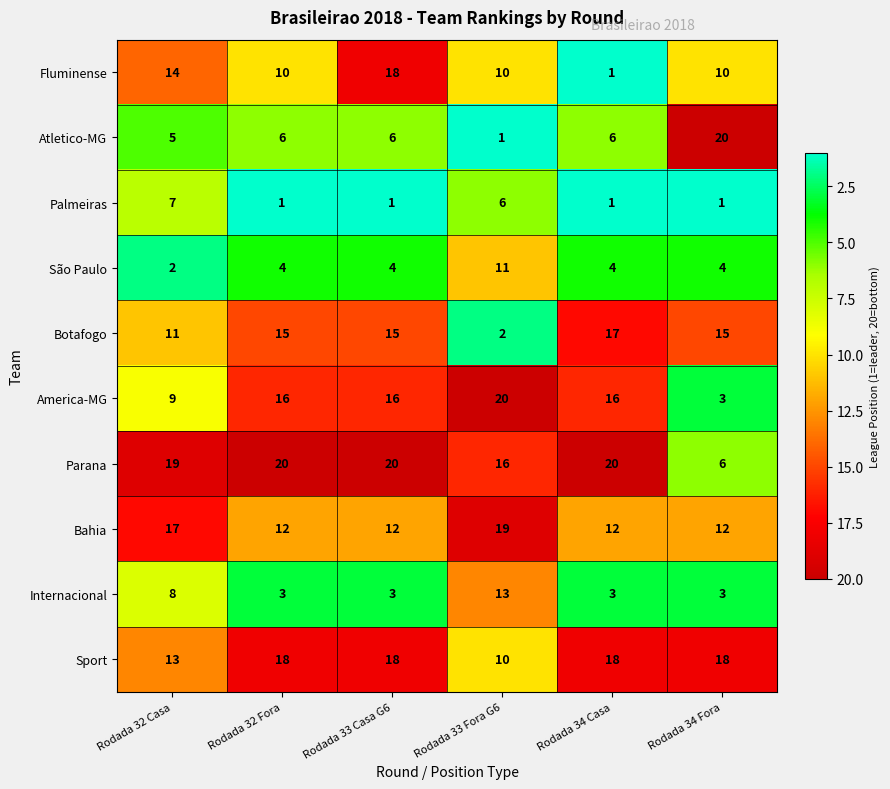

What is the total value across all series at Rodada 32 Fora?

105